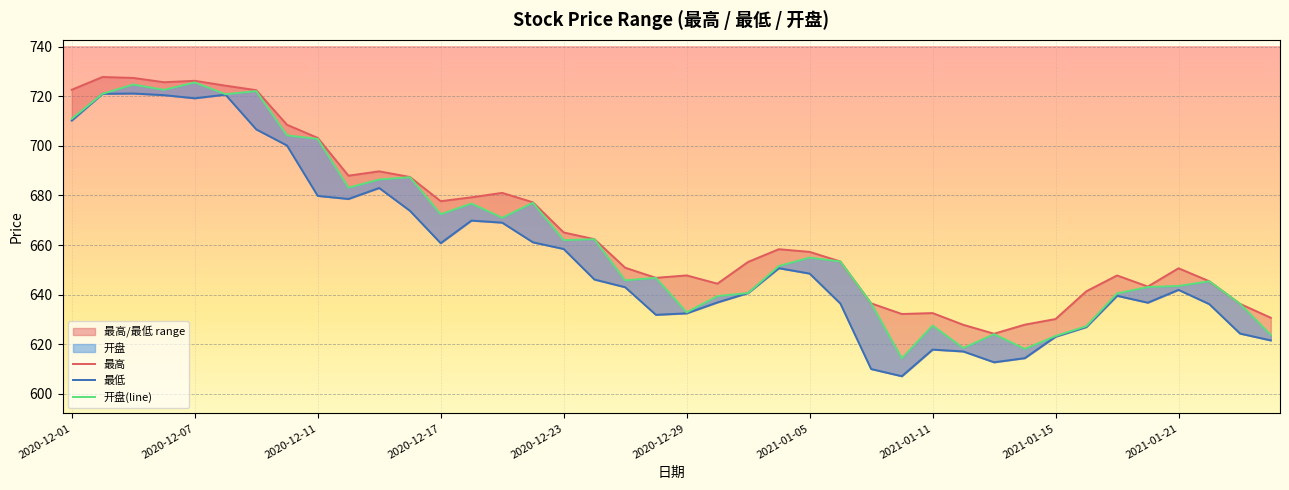

What is the greatest value displayed?

727.9